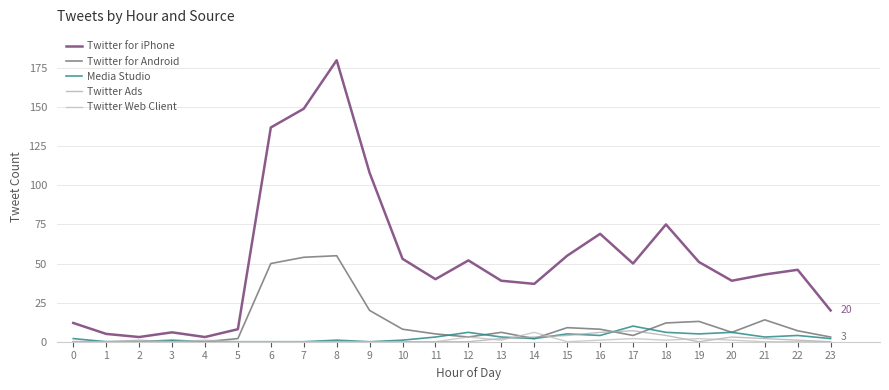

The Media Studio series shows 10 at 17. True or false?

True